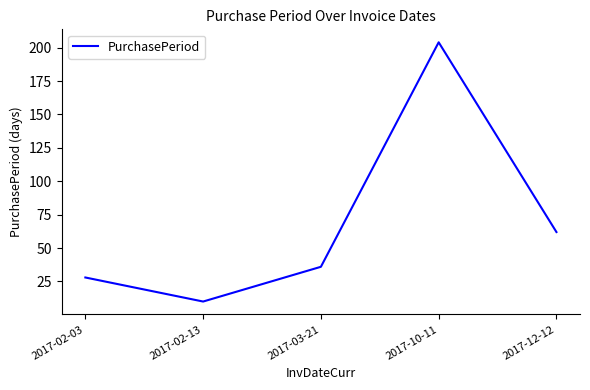

Which category has the lowest value across all series?

2017-02-13